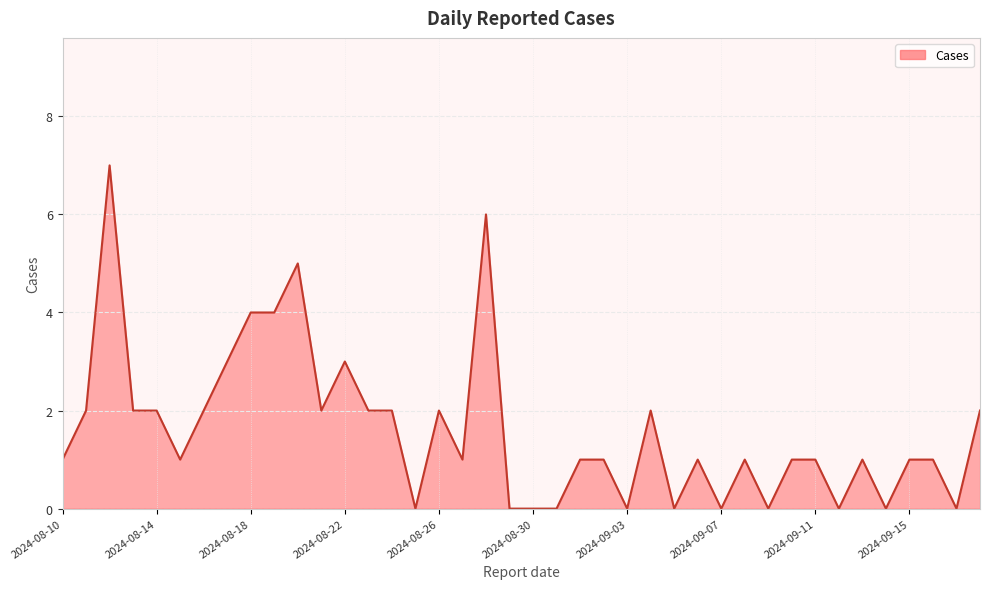

What is the maximum value shown in the chart?

7